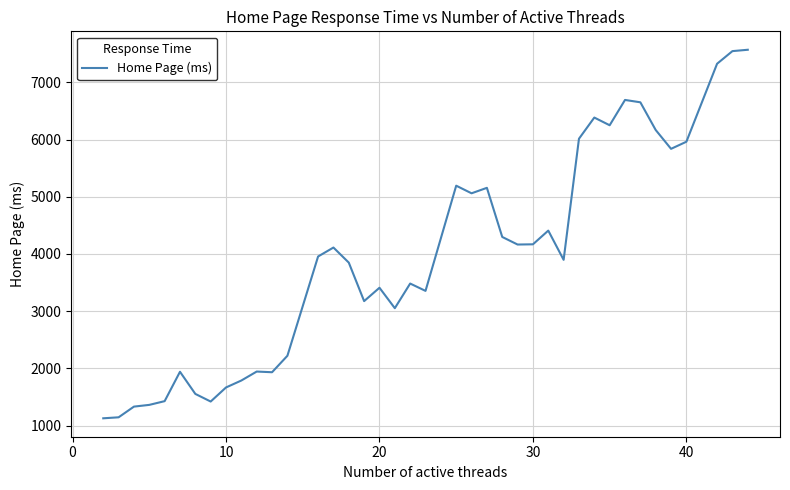

What is the smallest value displayed?

1126.7